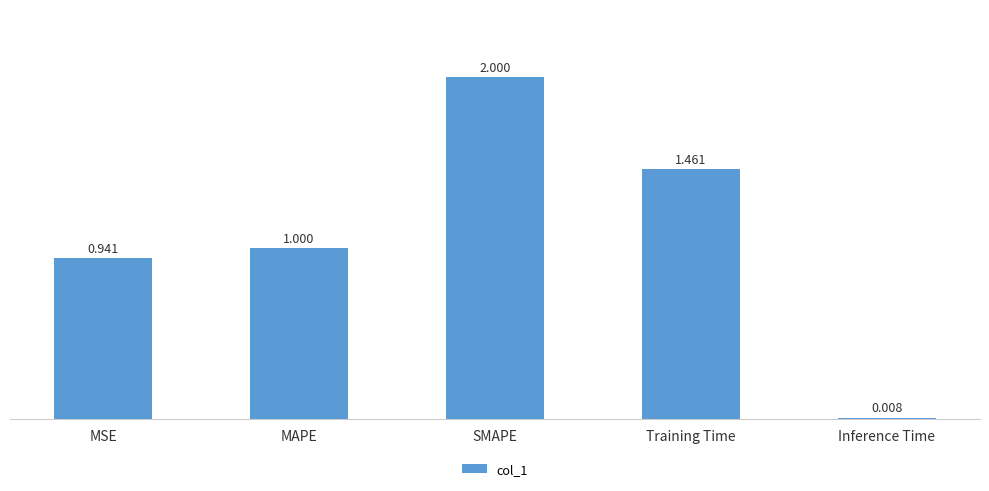

Which label corresponds to the smallest value in the chart?

Inference Time